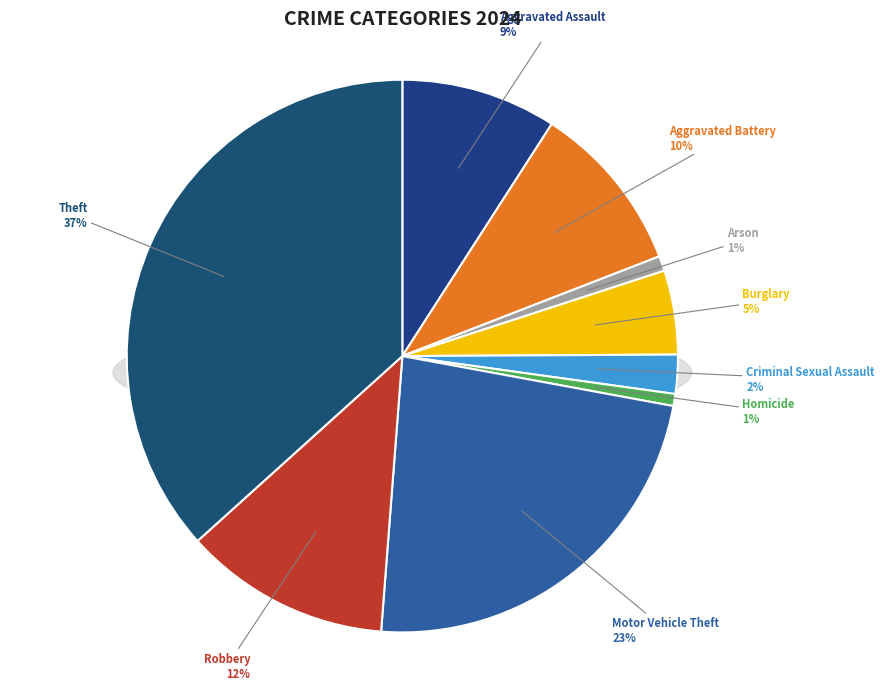

What is the ratio of the value at Theft to the value at Homicide?

52.2